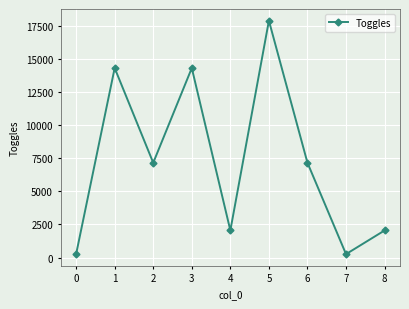

What is the value of the 9th point from the left?

2048